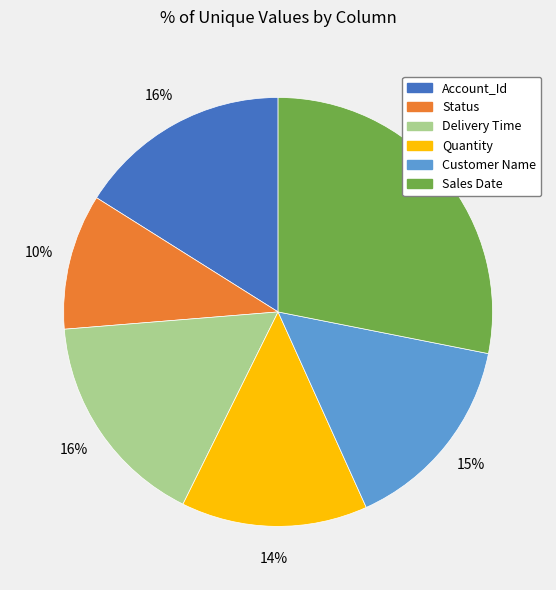

What is the ratio of the value at Quantity to the value at Account_Id?

0.9